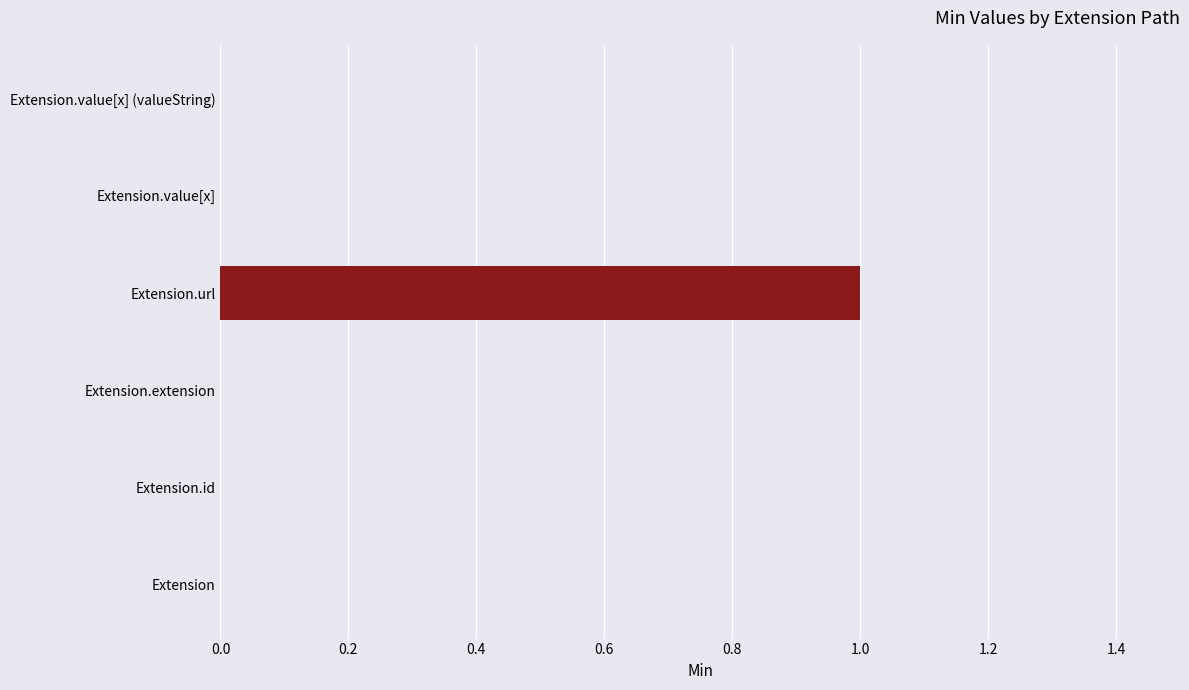

What is the change in value from Extension.extension to Extension.url?

+1